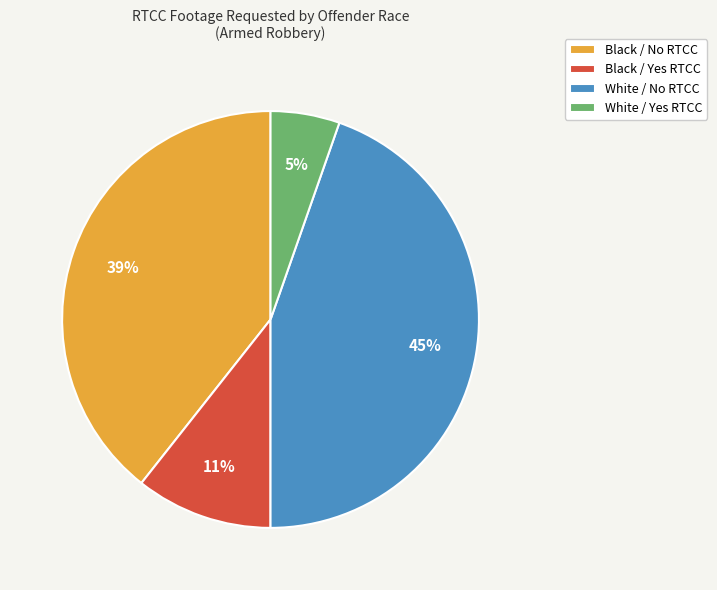

How many slices are in this pie chart?

4